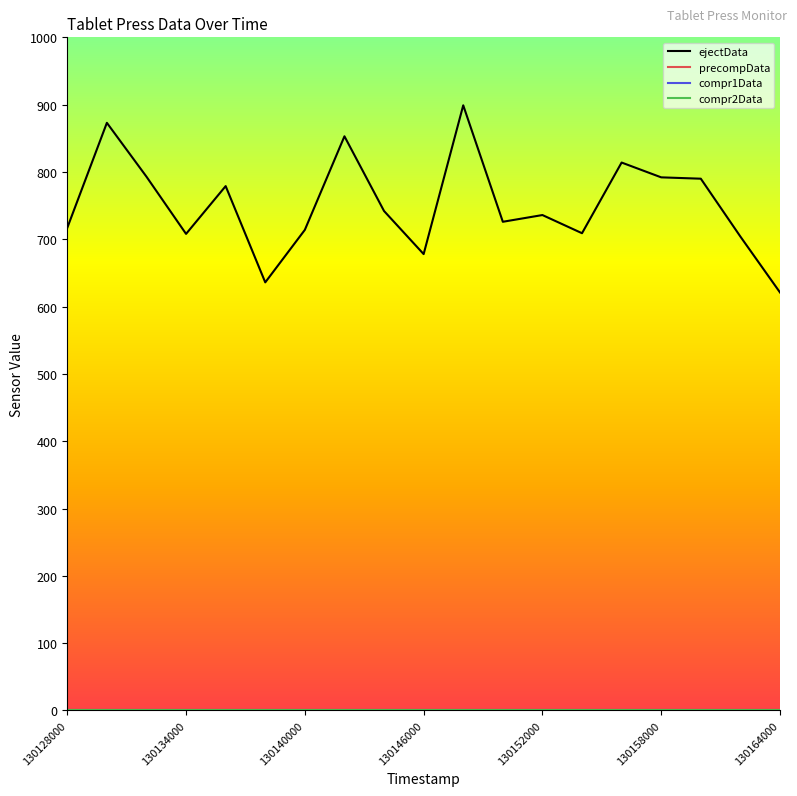

Is this an area chart (filled region under the line)?

No